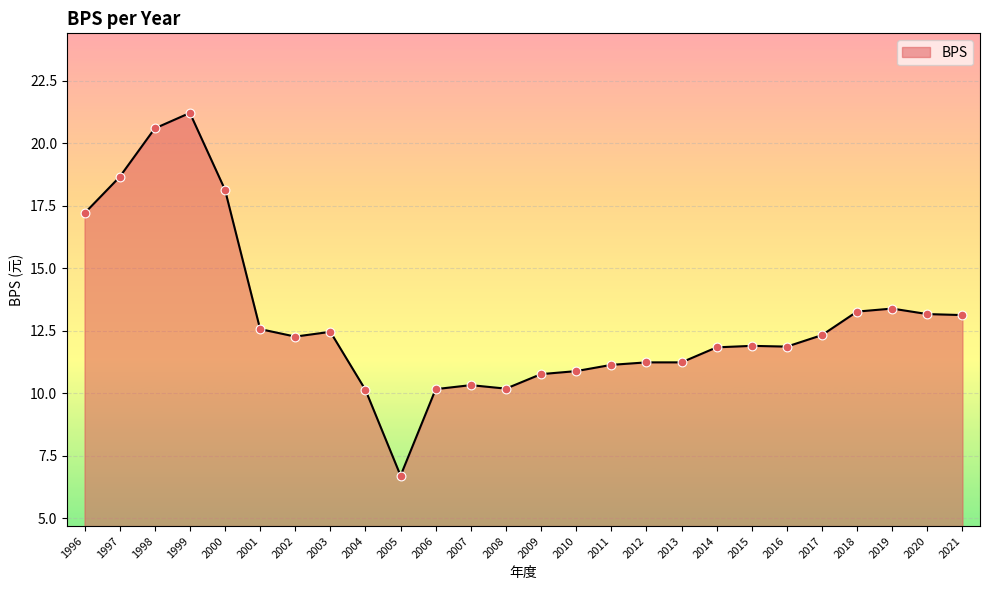

What is the ratio of the value at 2018 to the value at 2012?

1.2